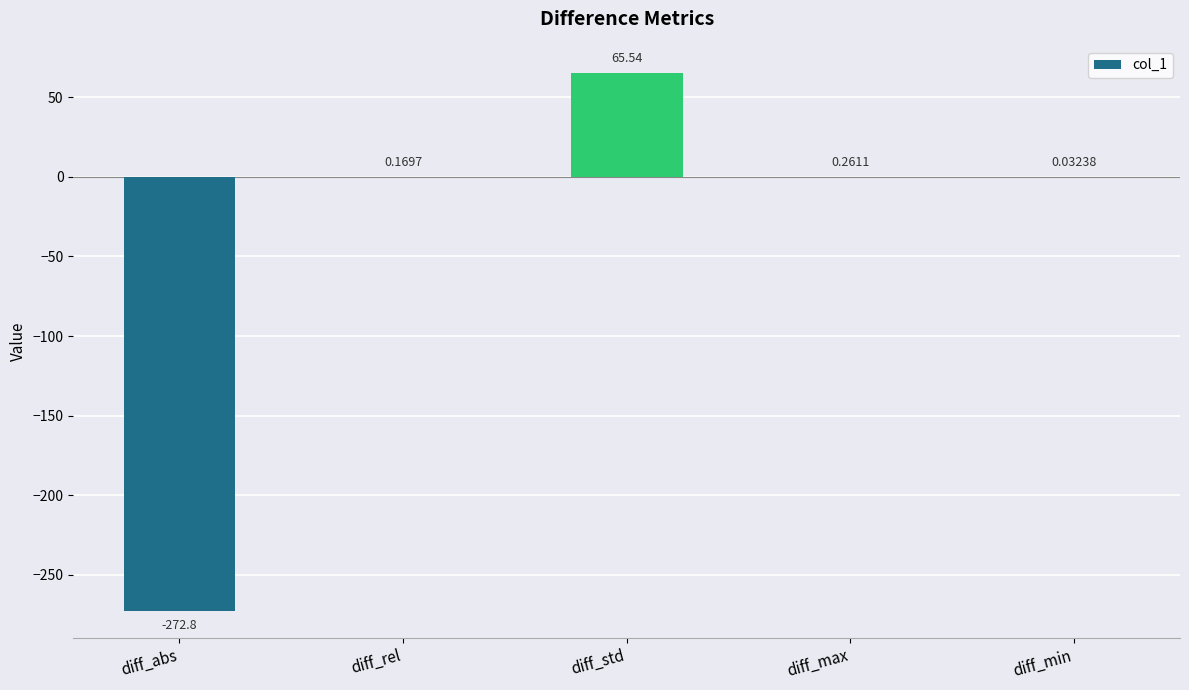

What is the sum of the values at diff_max and diff_std?

65.8